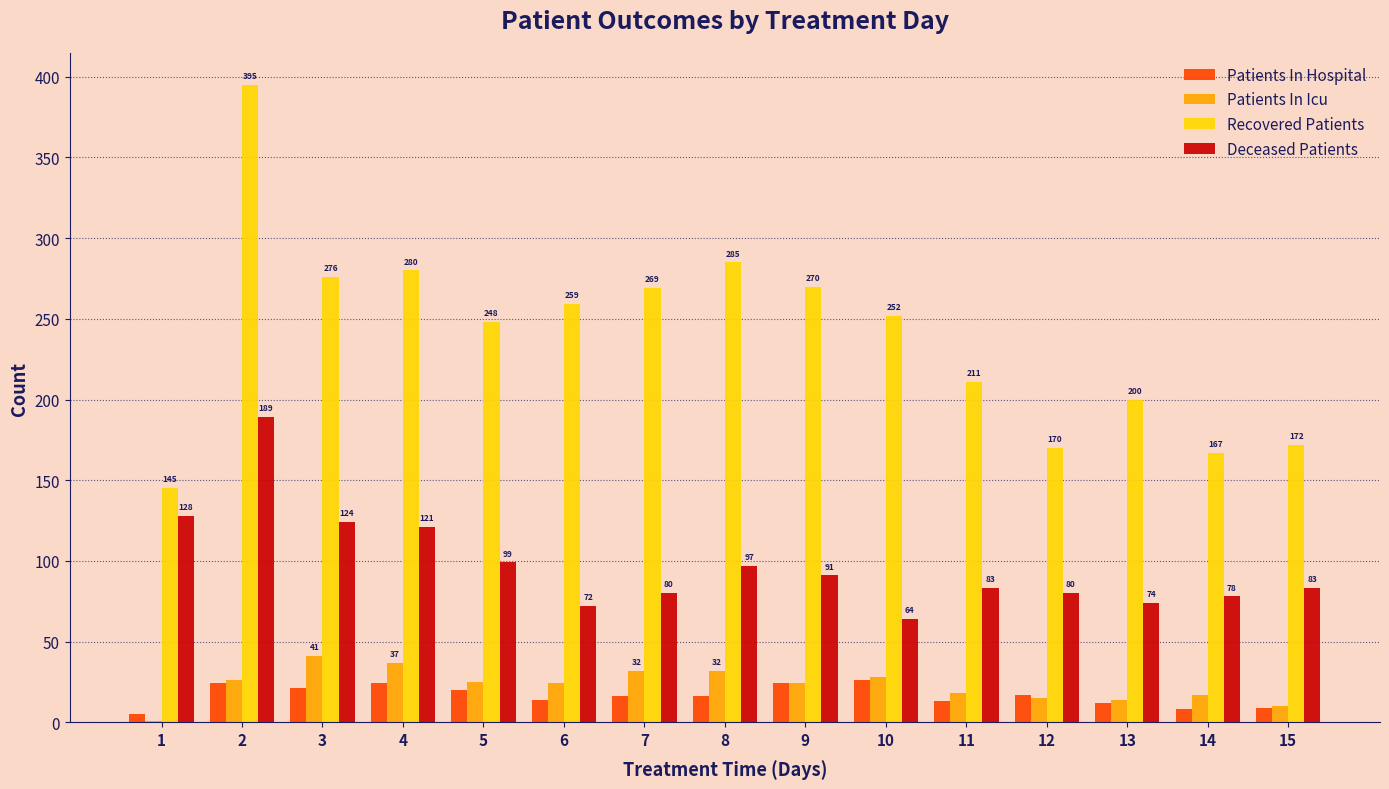

What is the highest value of the Deceased Patients series?

189